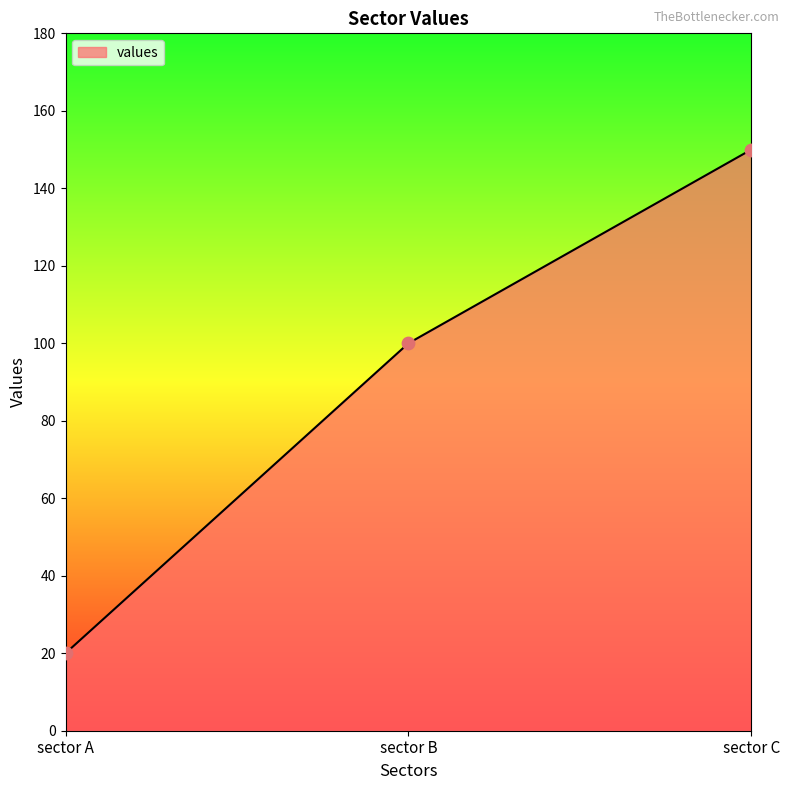

What is the change in value from sector A to sector C?

+130